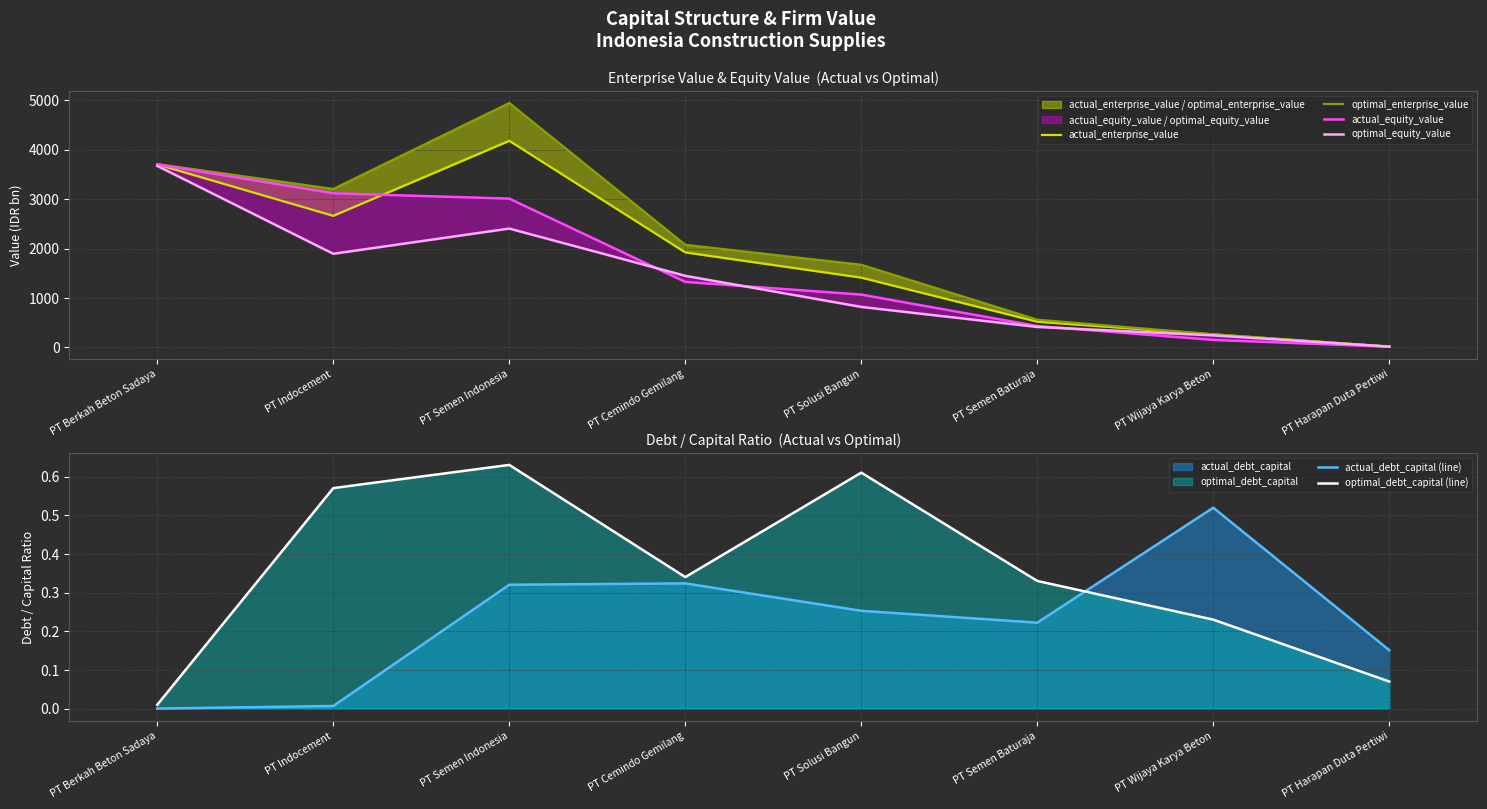

At which category is the sum across all series the highest?

PT Berkah Beton Sadaya